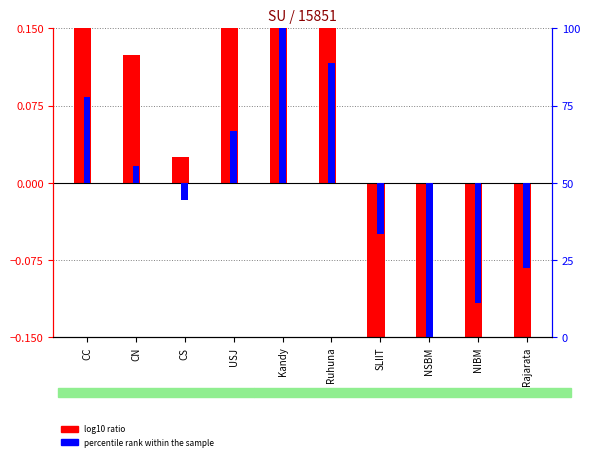

The log10 ratio series shows 0.1 at CN. True or false?

True